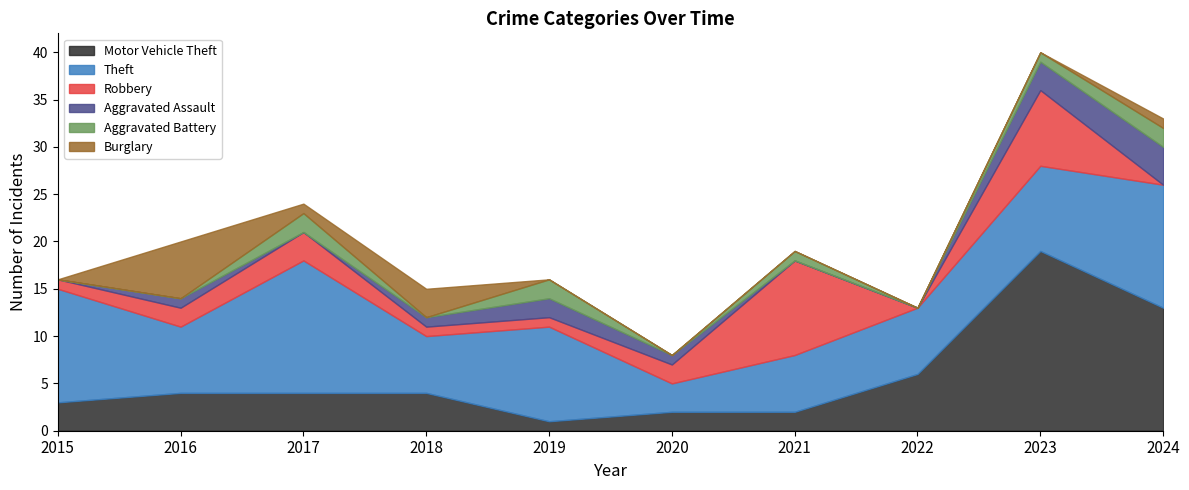

How many Burglary values are between 0 and 1?

8